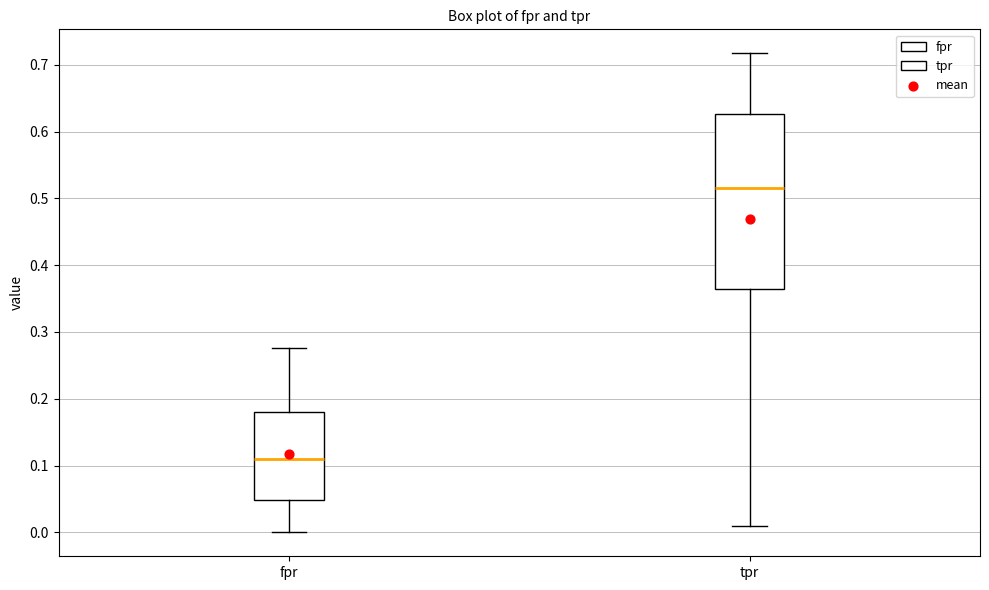

Which box's median line is the lowest?

fpr